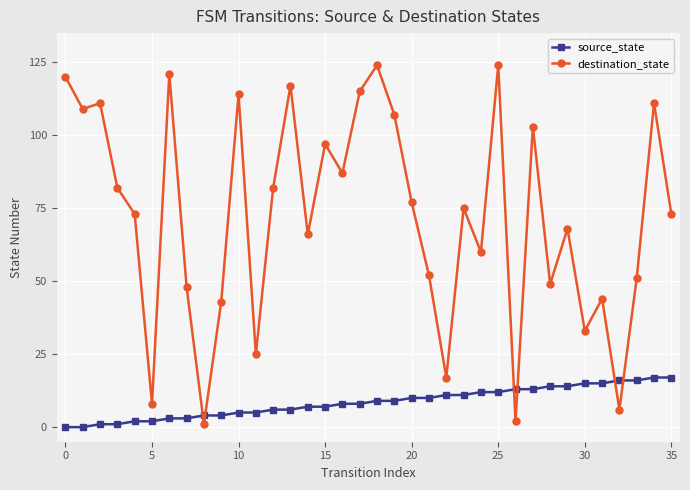

True or false: source_state and destination_state intersect in this chart.

True